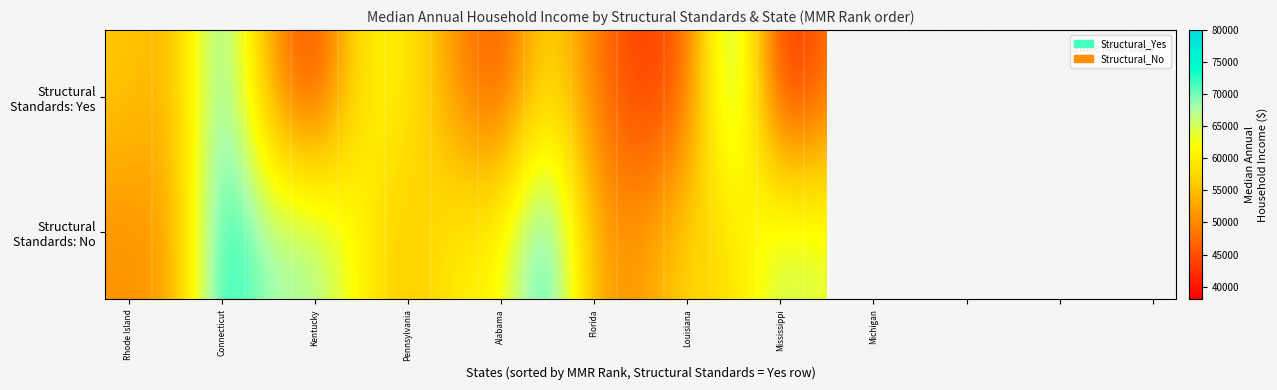

What is the difference between the maximum and minimum values in the Structural Standards: Yes series?

33557.0